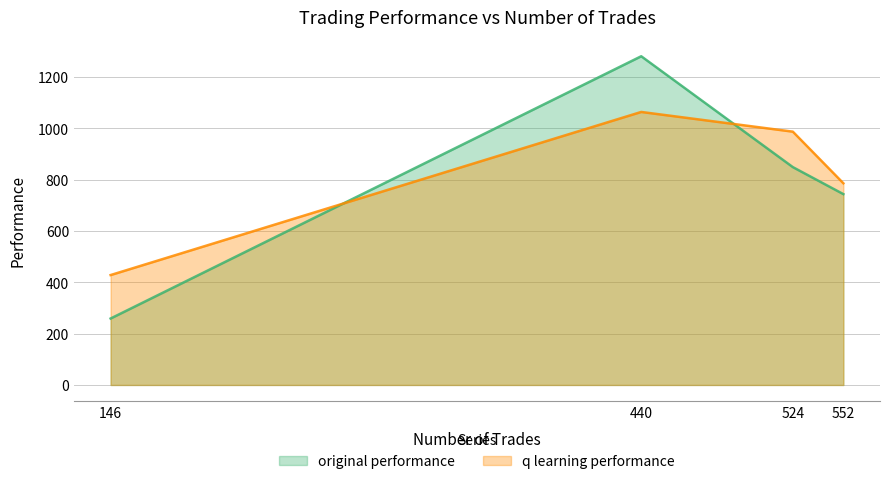

What is the sum of all q learning performance values?

3263.1